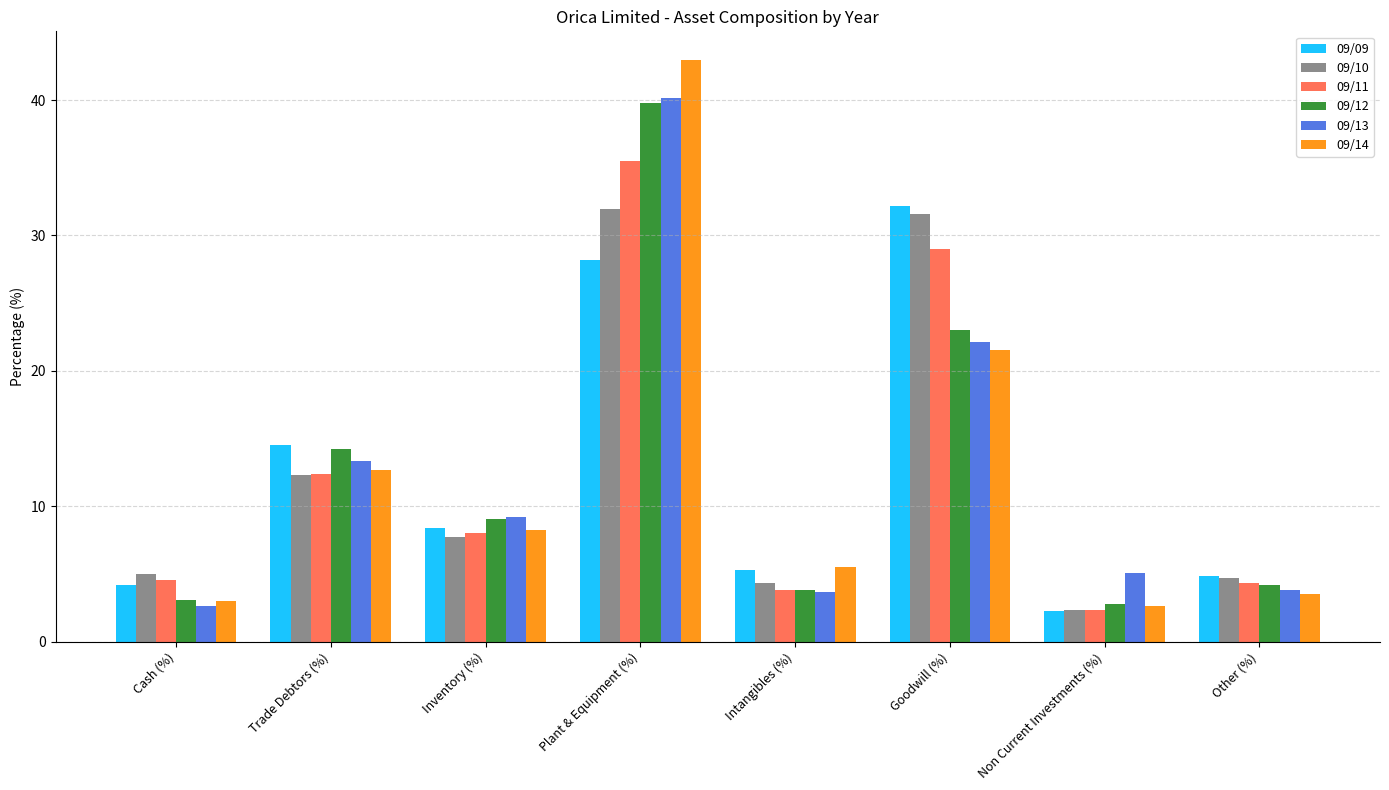

Is it true that 09/13 equals 18.4 at Trade Debtors (%)?

False